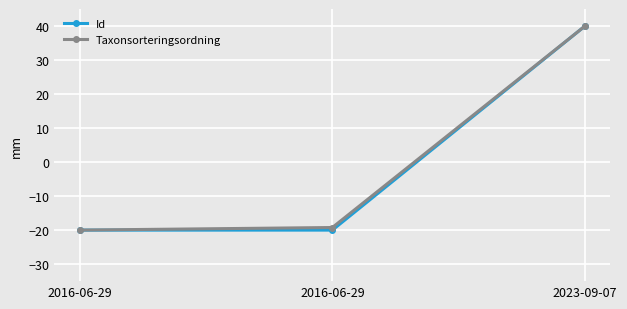

How many data points in Id are above -19?

1